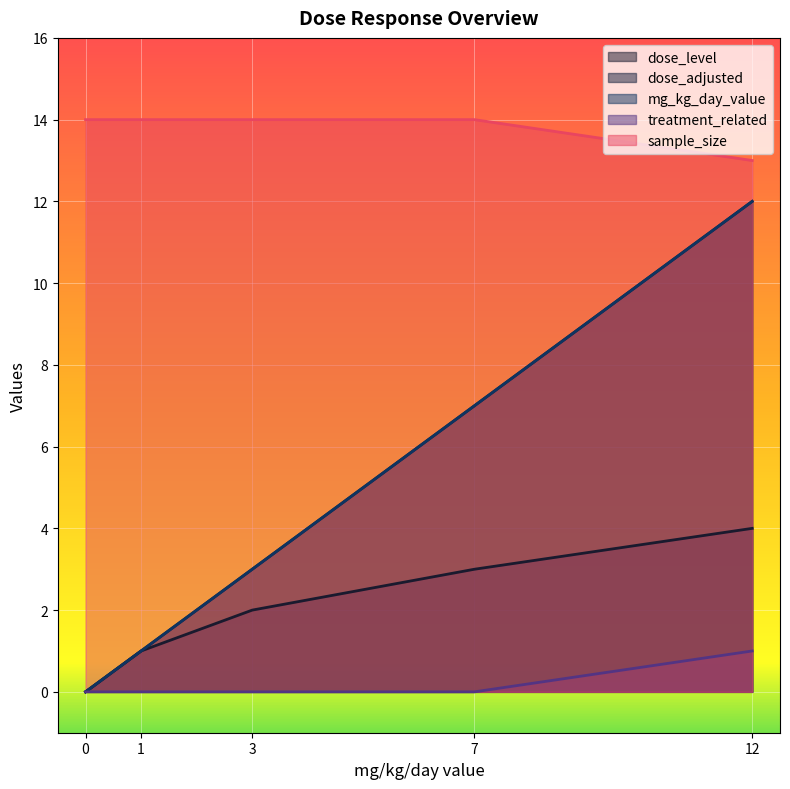

At which label is dose_level closest to 2?

3